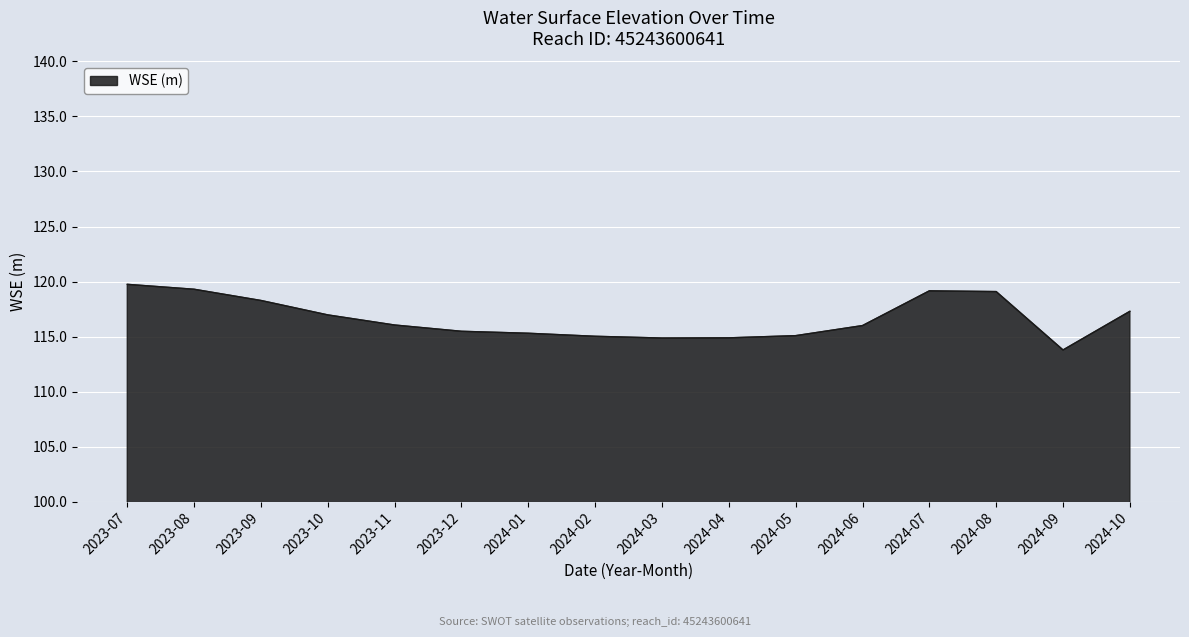

What is the change in value from 2024-04 to 2024-07?

+4.3